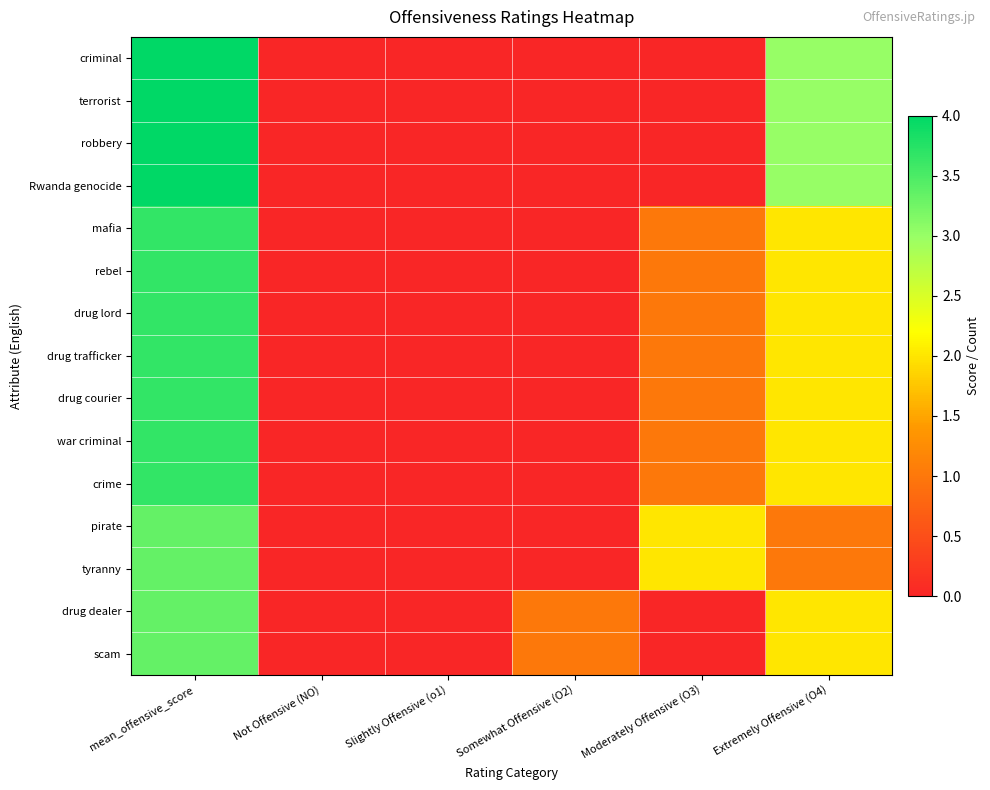

Reading left to right, what are all the values shown in this chart?

criminal: mean_offensive_score=4.0	Not Offensive (NO)=0.0	Slightly Offensive (o1)=0.0	Somewhat Offensive (O2)=0.0	Moderately Offensive (O3)=0.0	Extremely Offensive (O4)=3.0
terrorist: mean_offensive_score=4.0	Not Offensive (NO)=0.0	Slightly Offensive (o1)=0.0	Somewhat Offensive (O2)=0.0	Moderately Offensive (O3)=0.0	Extremely Offensive (O4)=3.0
robbery: mean_offensive_score=4.0	Not Offensive (NO)=0.0	Slightly Offensive (o1)=0.0	Somewhat Offensive (O2)=0.0	Moderately Offensive (O3)=0.0	Extremely Offensive (O4)=3.0
Rwanda genocide: mean_offensive_score=4.0	Not Offensive (NO)=0.0	Slightly Offensive (o1)=0.0	Somewhat Offensive (O2)=0.0	Moderately Offensive (O3)=0.0	Extremely Offensive (O4)=3.0
mafia: mean_offensive_score=3.7	Not Offensive (NO)=0.0	Slightly Offensive (o1)=0.0	Somewhat Offensive (O2)=0.0	Moderately Offensive (O3)=1.0	Extremely Offensive (O4)=2.0
rebel: mean_offensive_score=3.7	Not Offensive (NO)=0.0	Slightly Offensive (o1)=0.0	Somewhat Offensive (O2)=0.0	Moderately Offensive (O3)=1.0	Extremely Offensive (O4)=2.0
drug lord: mean_offensive_score=3.7	Not Offensive (NO)=0.0	Slightly Offensive (o1)=0.0	Somewhat Offensive (O2)=0.0	Moderately Offensive (O3)=1.0	Extremely Offensive (O4)=2.0
drug trafficker: mean_offensive_score=3.7	Not Offensive (NO)=0.0	Slightly Offensive (o1)=0.0	Somewhat Offensive (O2)=0.0	Moderately Offensive (O3)=1.0	Extremely Offensive (O4)=2.0
drug courier: mean_offensive_score=3.7	Not Offensive (NO)=0.0	Slightly Offensive (o1)=0.0	Somewhat Offensive (O2)=0.0	Moderately Offensive (O3)=1.0	Extremely Offensive (O4)=2.0
war criminal: mean_offensive_score=3.7	Not Offensive (NO)=0.0	Slightly Offensive (o1)=0.0	Somewhat Offensive (O2)=0.0	Moderately Offensive (O3)=1.0	Extremely Offensive (O4)=2.0
crime: mean_offensive_score=3.7	Not Offensive (NO)=0.0	Slightly Offensive (o1)=0.0	Somewhat Offensive (O2)=0.0	Moderately Offensive (O3)=1.0	Extremely Offensive (O4)=2.0
pirate: mean_offensive_score=3.3	Not Offensive (NO)=0.0	Slightly Offensive (o1)=0.0	Somewhat Offensive (O2)=0.0	Moderately Offensive (O3)=2.0	Extremely Offensive (O4)=1.0
tyranny: mean_offensive_score=3.3	Not Offensive (NO)=0.0	Slightly Offensive (o1)=0.0	Somewhat Offensive (O2)=0.0	Moderately Offensive (O3)=2.0	Extremely Offensive (O4)=1.0
drug dealer: mean_offensive_score=3.3	Not Offensive (NO)=0.0	Slightly Offensive (o1)=0.0	Somewhat Offensive (O2)=1.0	Moderately Offensive (O3)=0.0	Extremely Offensive (O4)=2.0
scam: mean_offensive_score=3.3	Not Offensive (NO)=0.0	Slightly Offensive (o1)=0.0	Somewhat Offensive (O2)=1.0	Moderately Offensive (O3)=0.0	Extremely Offensive (O4)=2.0